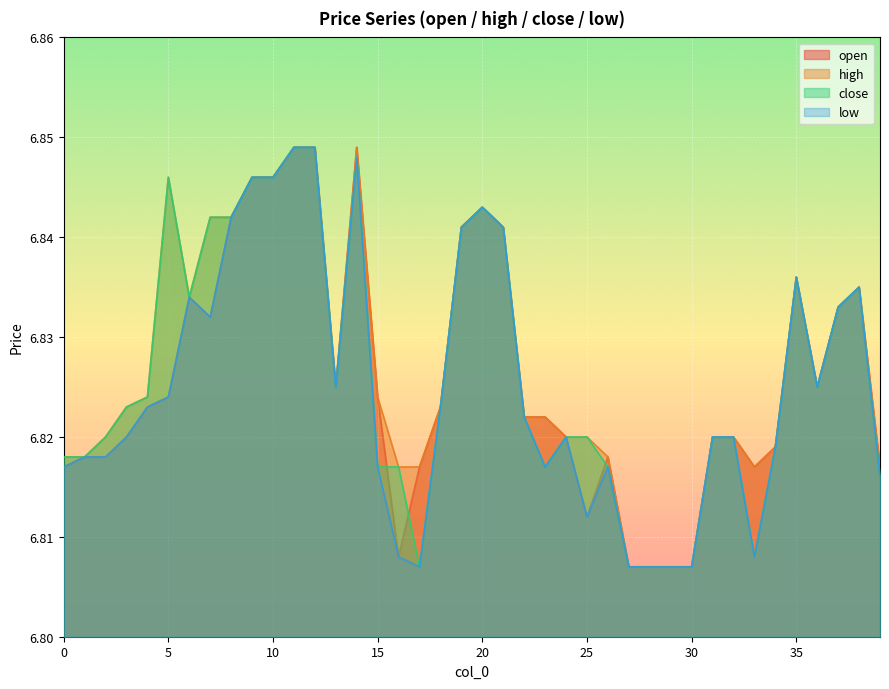

Between 11 and 24, which series saw the biggest shift?

open